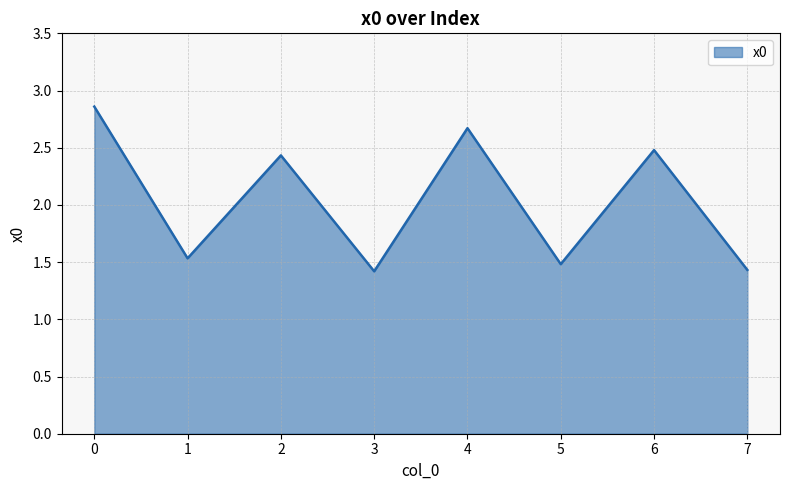

What is the approximate value at 7?

1.4